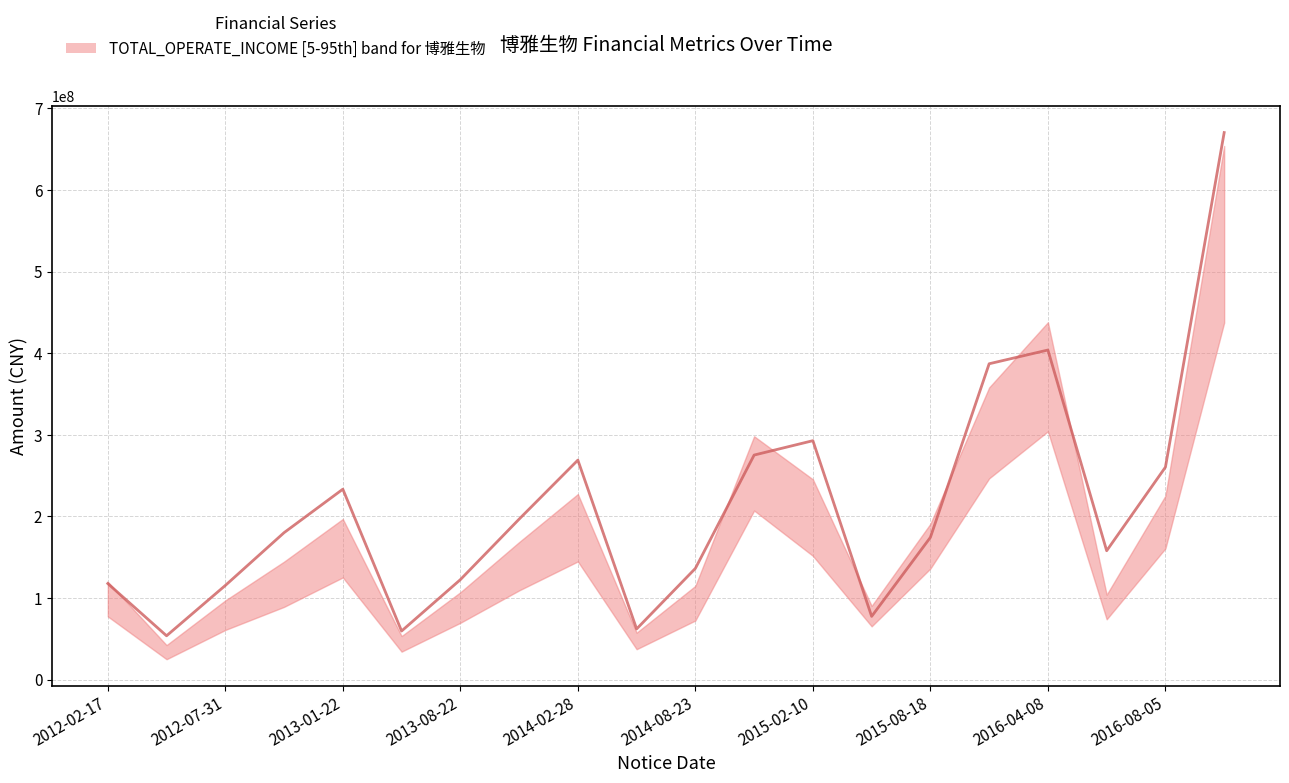

What is the value of the 13th point from the left?

292665596.2